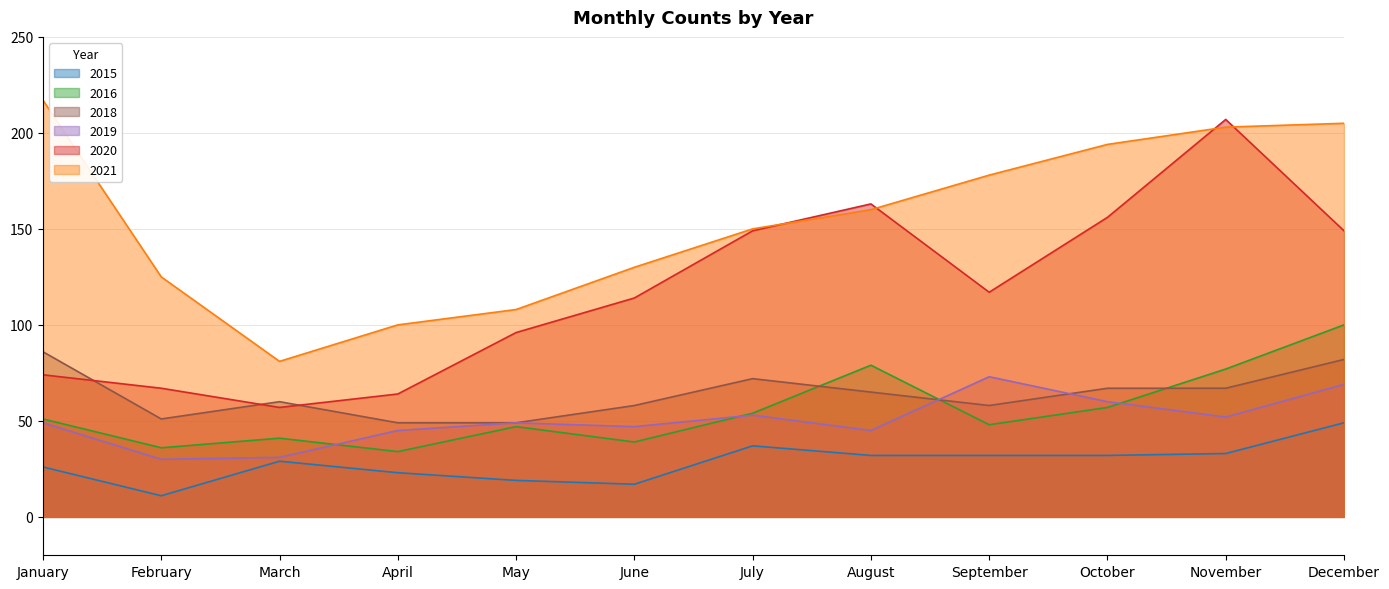

Which series ends up on top after the final intersection of 2019 and 2018?

2018